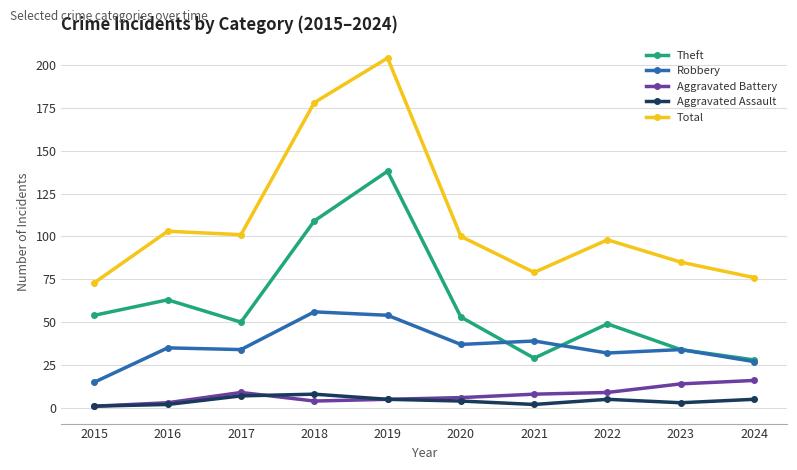

What is the approximate value of Aggravated Assault at 2022?

5